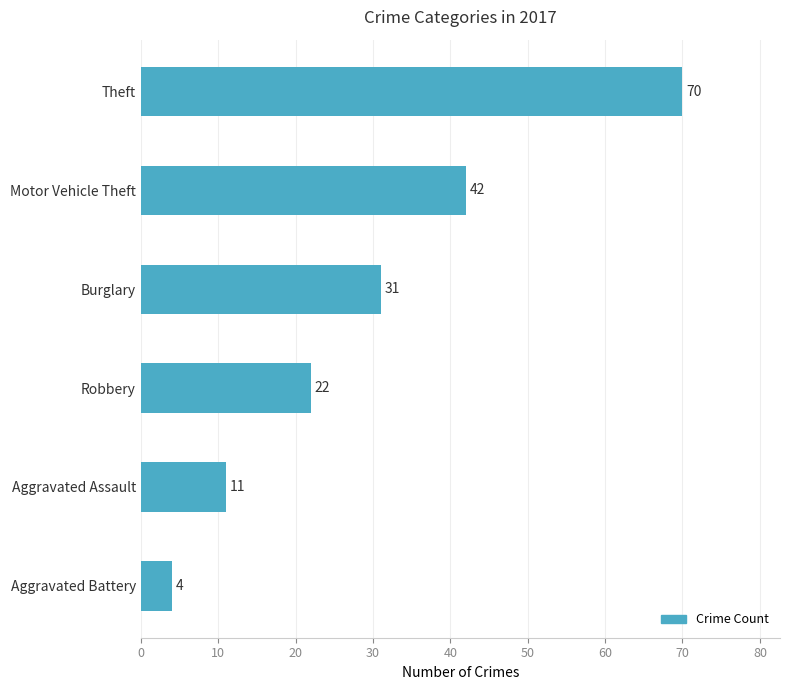

Reading bottom to top, what are all the values shown in this chart?

4	11	22	31	42	70